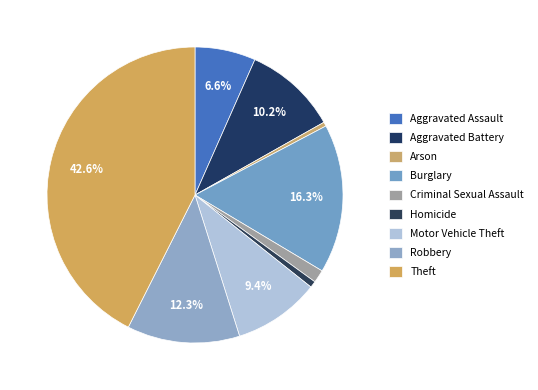

Is it true that Homicide is 1% of the pie?

True